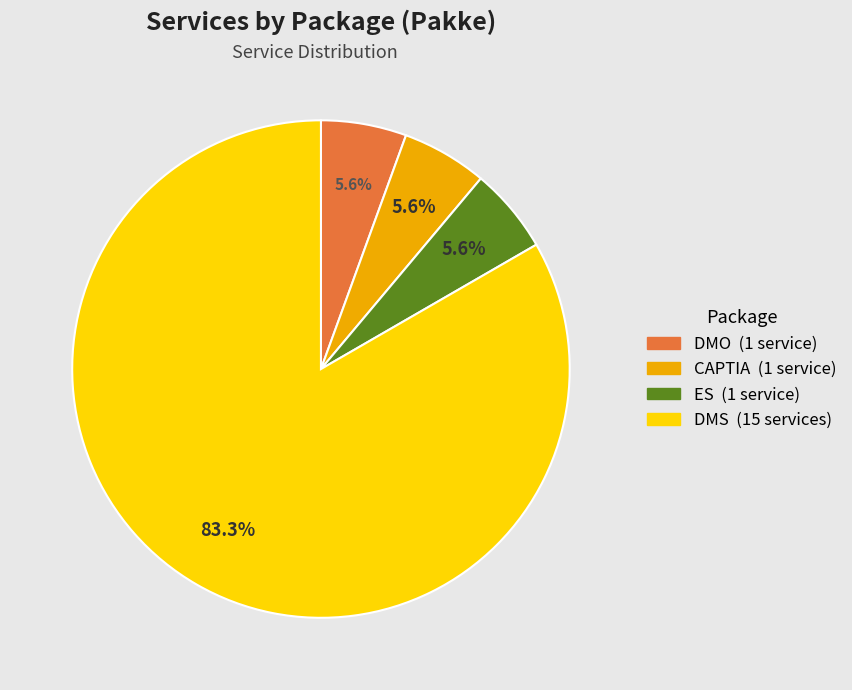

Does any single category account for the majority?

Yes